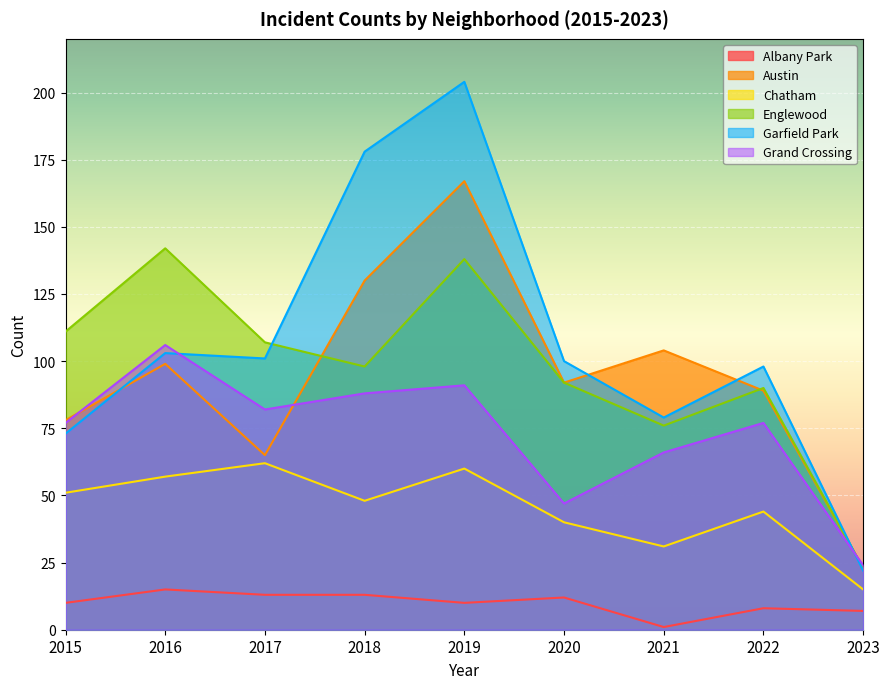

How many data points in Englewood are less than 98?

4